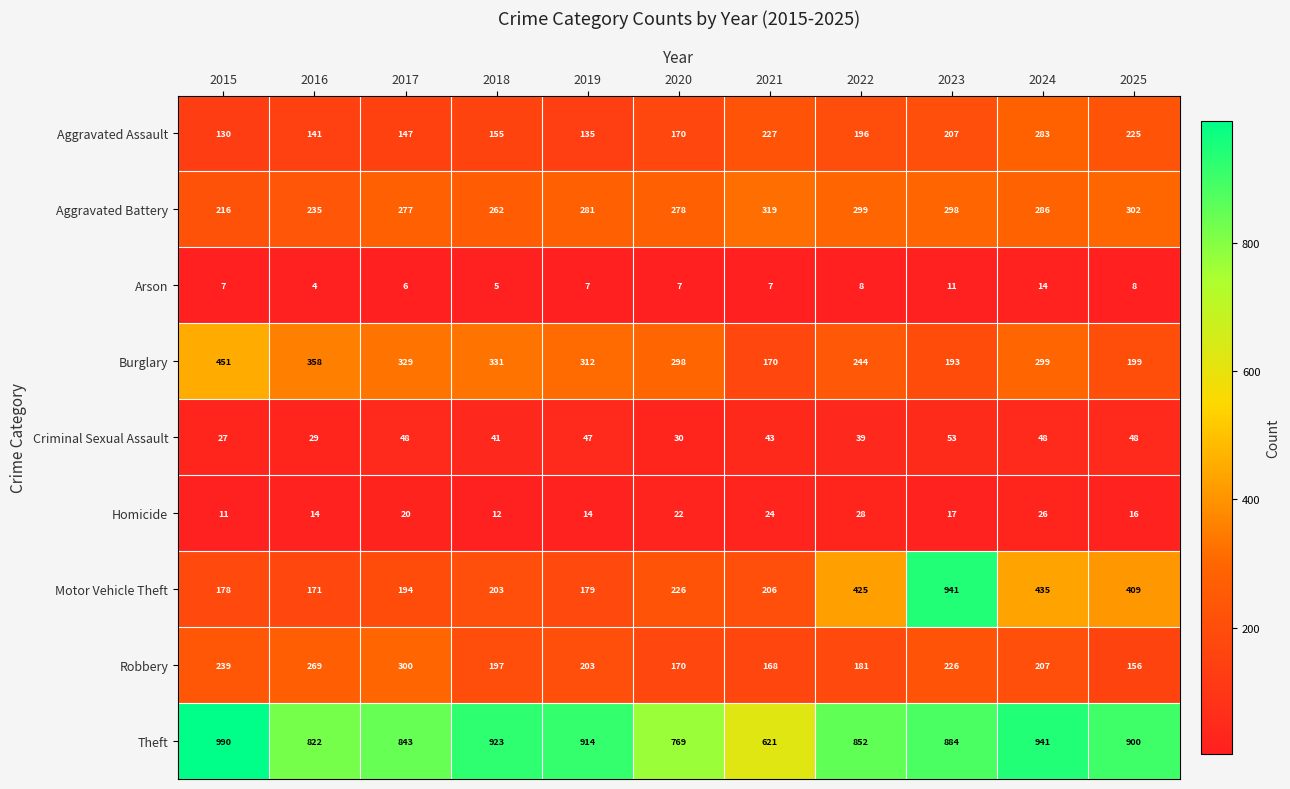

What is the total value across all series at 2024?

2539